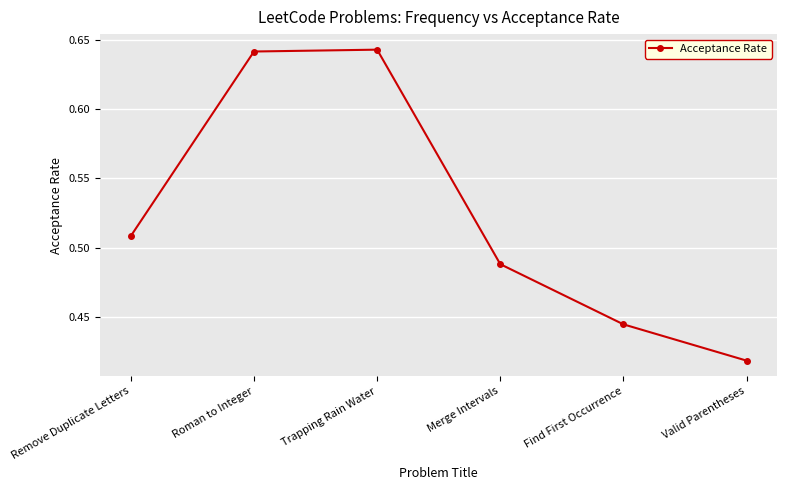

Which label corresponds to the smallest value in the chart?

Valid Parentheses